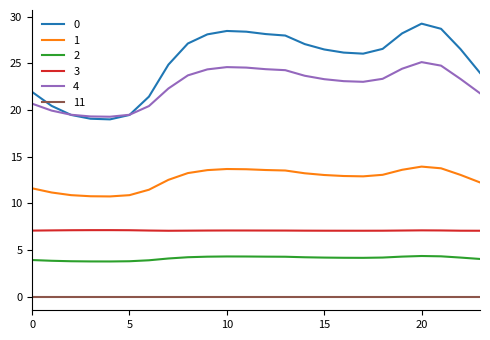

True or false: 2 and 3 cross at least once.

False